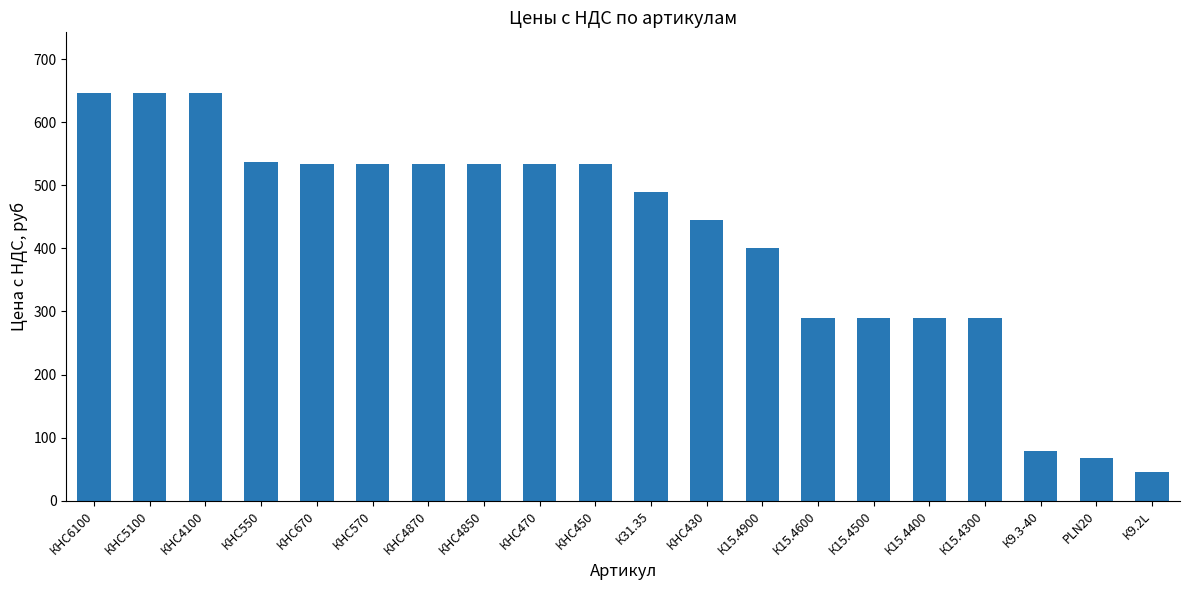

What is the approximate value at К15.4500?

289.2